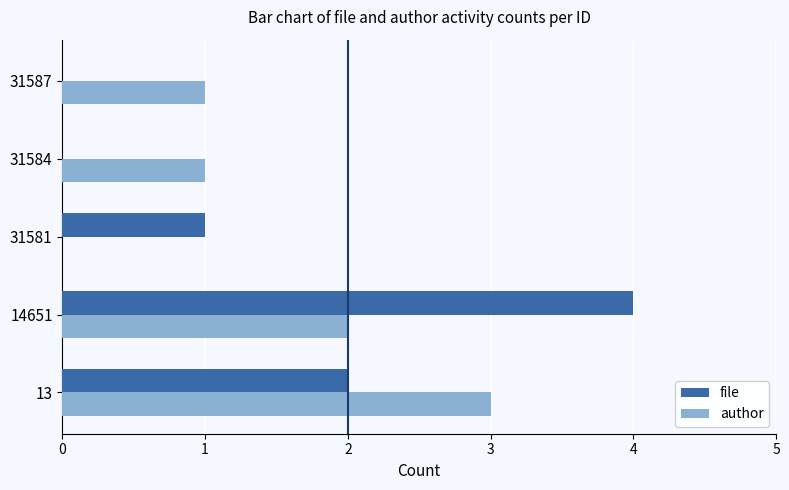

At which category is the sum across all series the highest?

14651